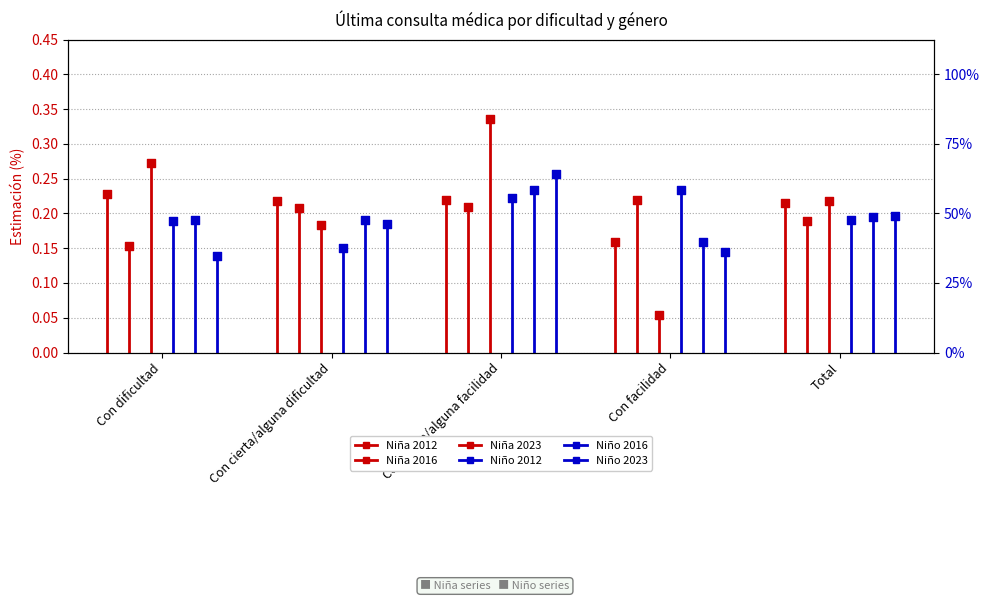

Which series has the largest total across all categories?

Niña 2023